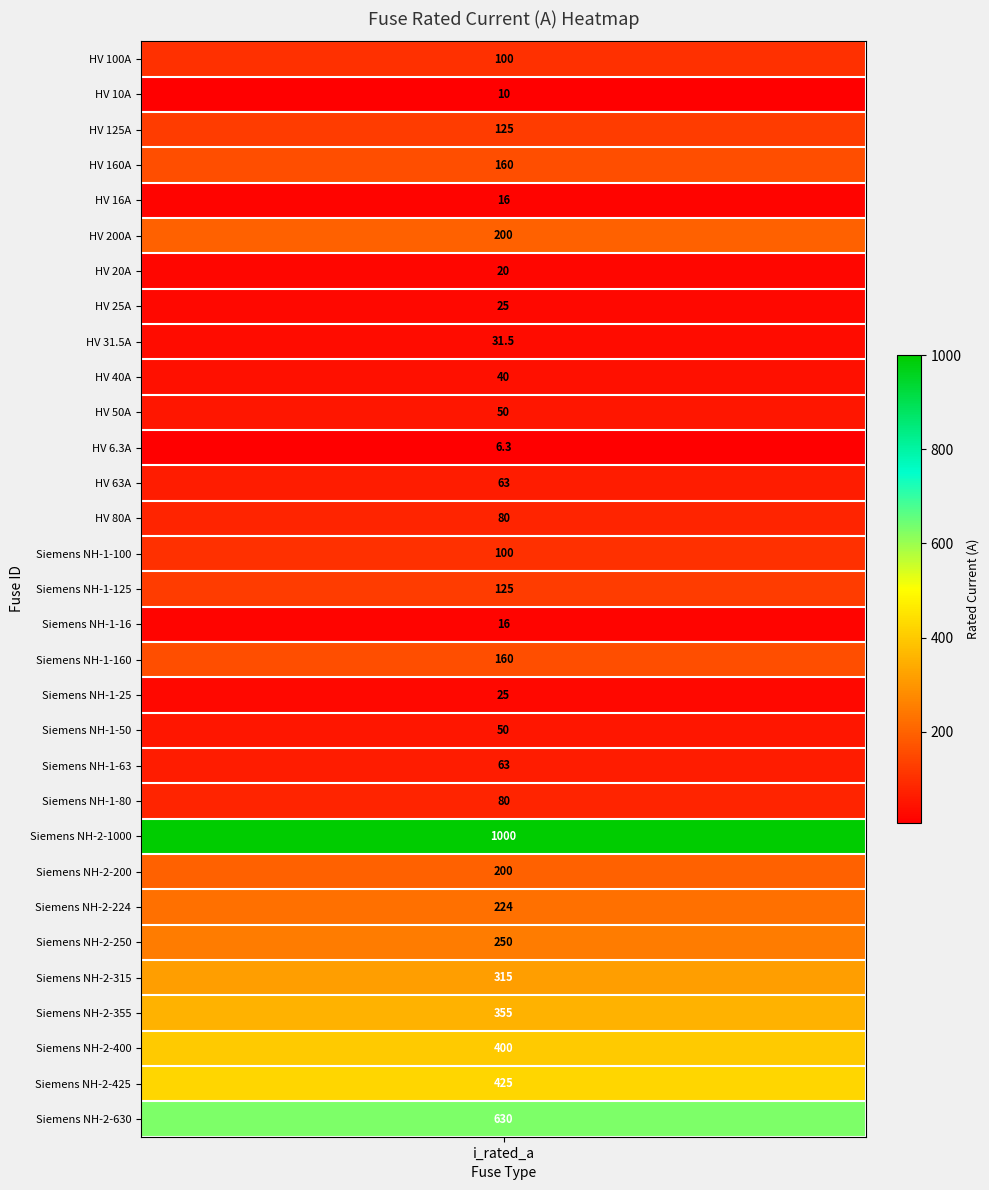

At which label is the value closest to 503?

Siemens NH-2-425